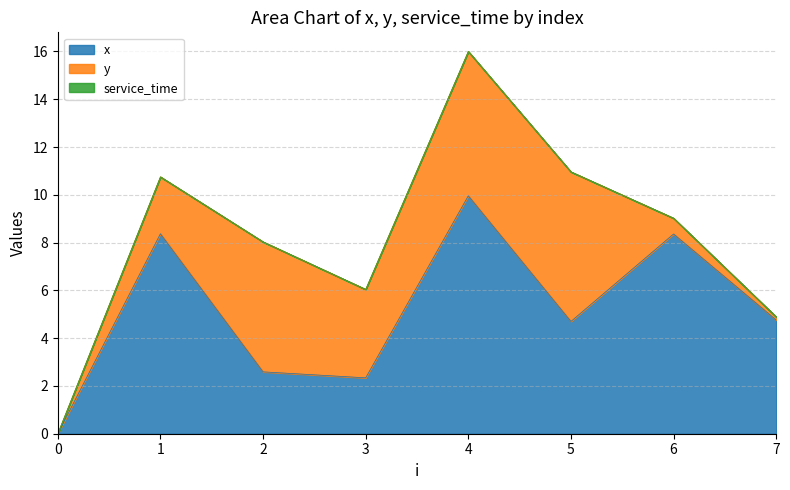

Between which two adjacent categories do y and x first intersect?

1 and 2